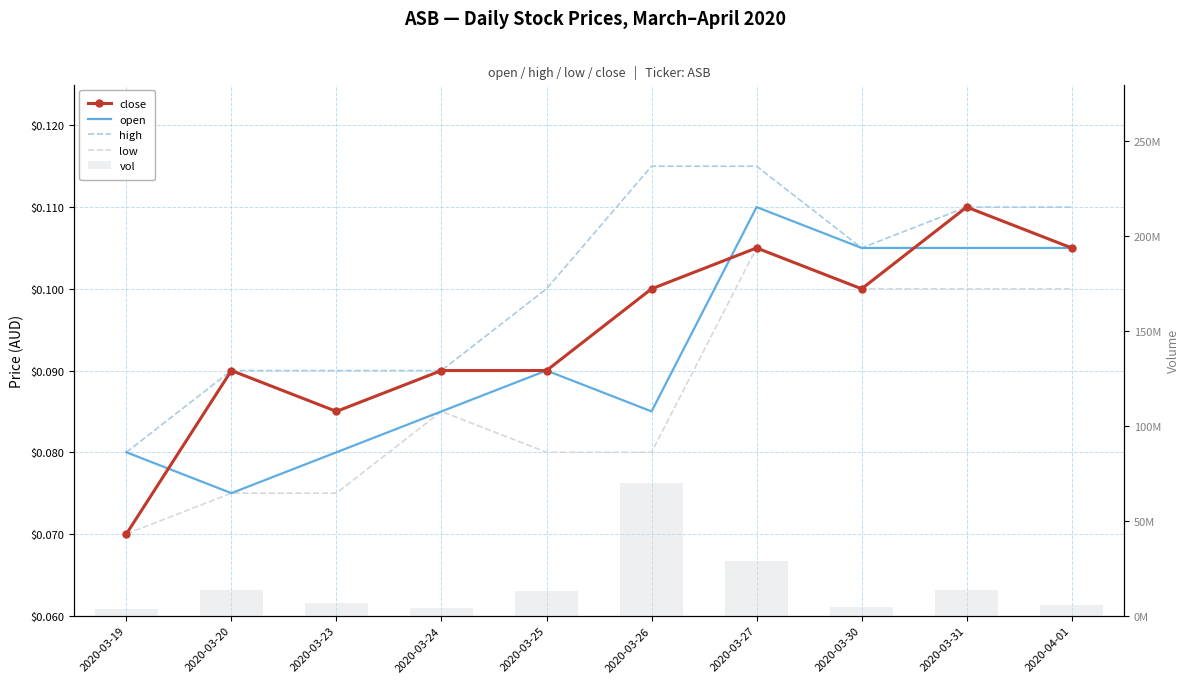

Rank the series by their maximum value, from lowest to highest.

low, close, open, high, vol